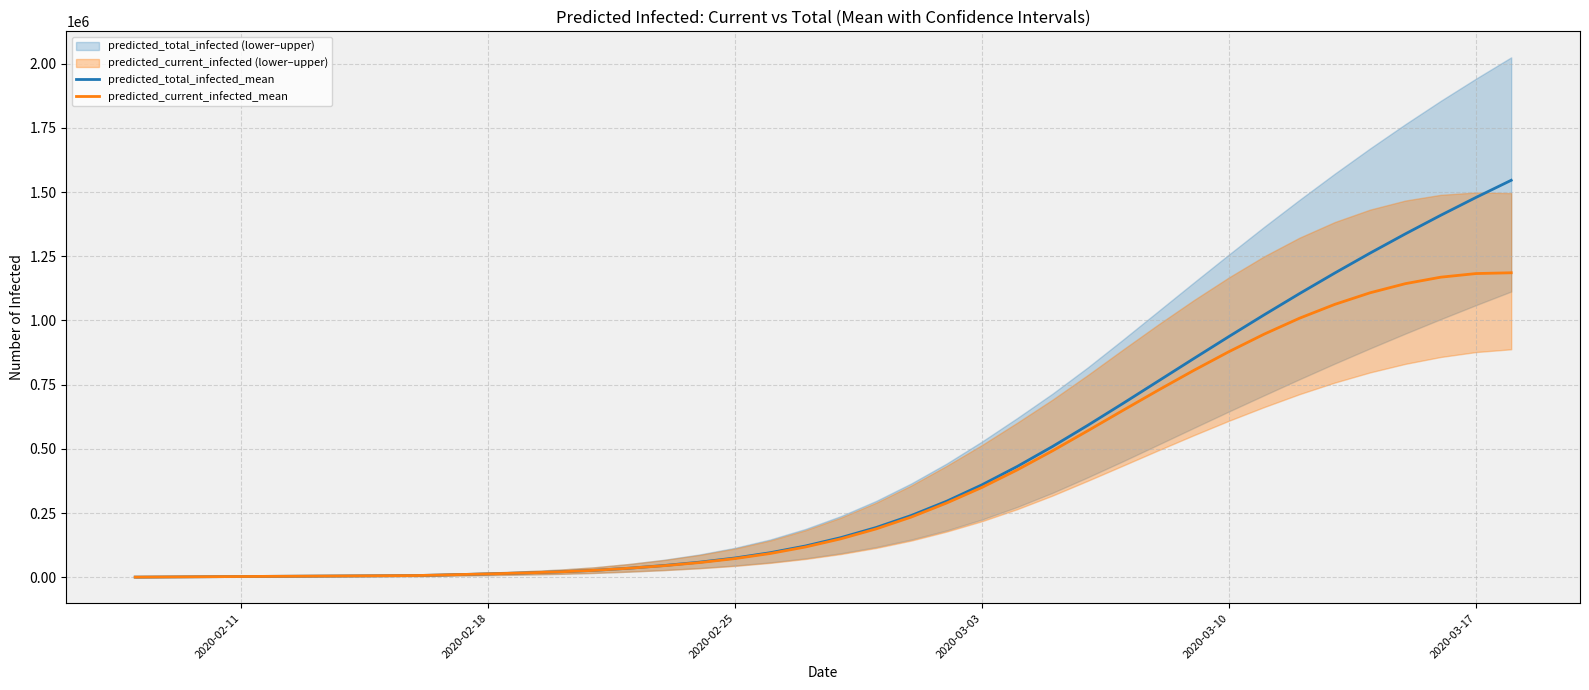

True or false: predicted_total_infected_mean and predicted_current_infected_mean cross at least once.

False